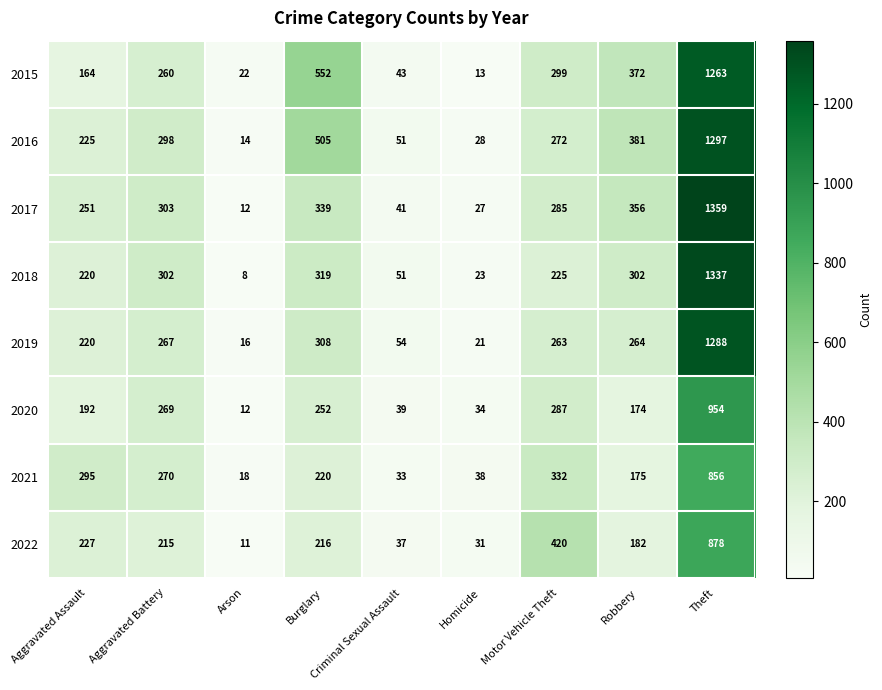

Which series has the largest total across all categories?

2016